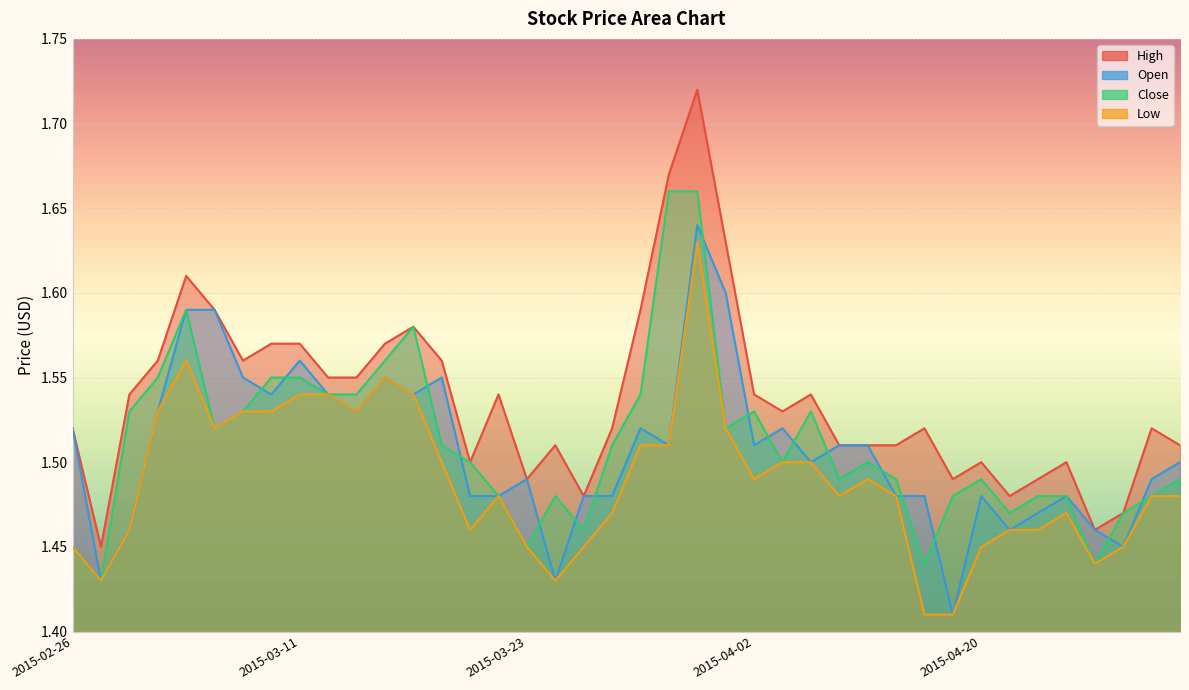

What is the total value across all series at 2015-04-20?

5.9